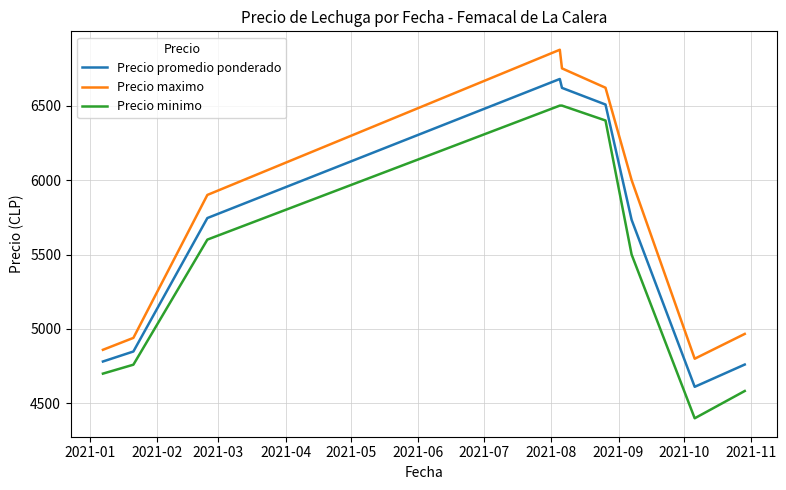

Which series has the largest total across all categories?

Precio maximo